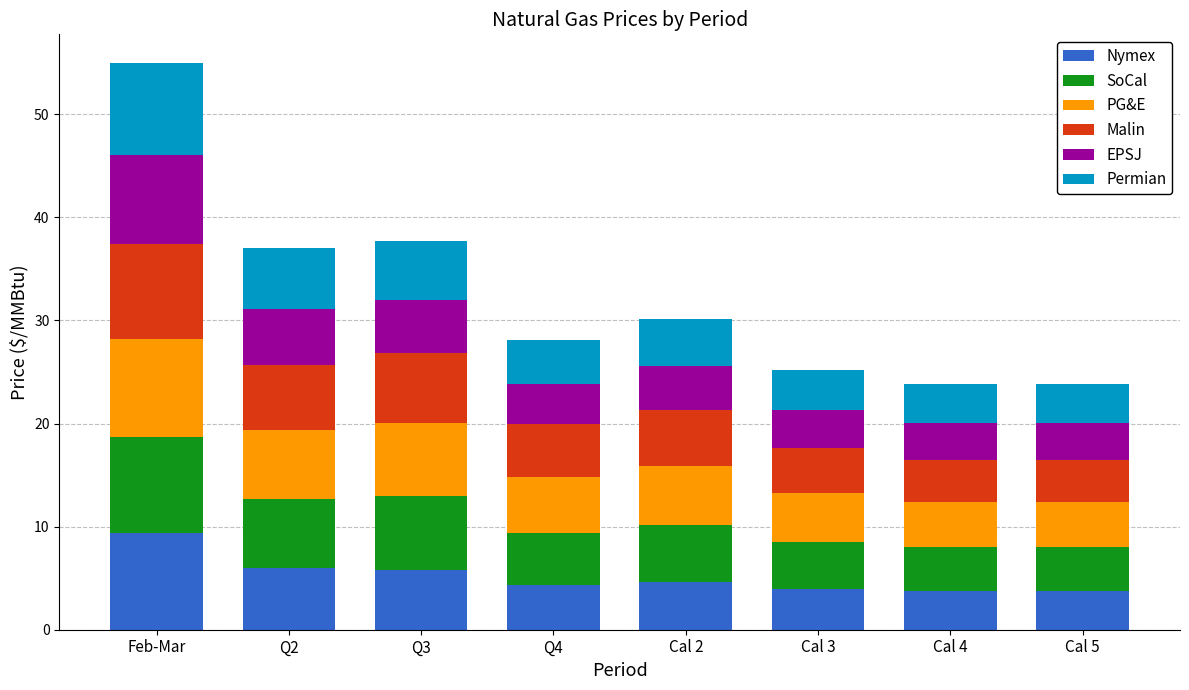

What is the total value across all series at Cal 4?

23.8